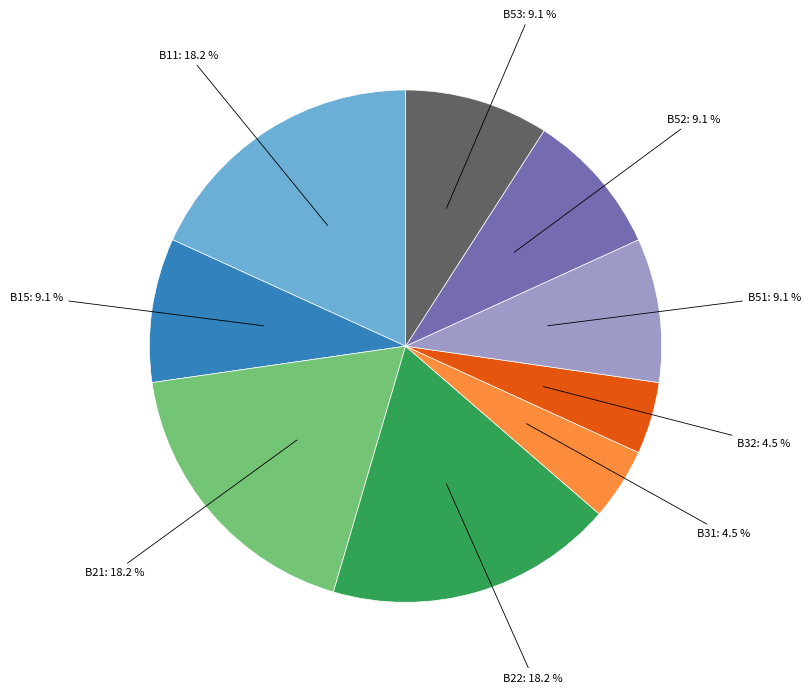

How many slices are in this pie chart?

9